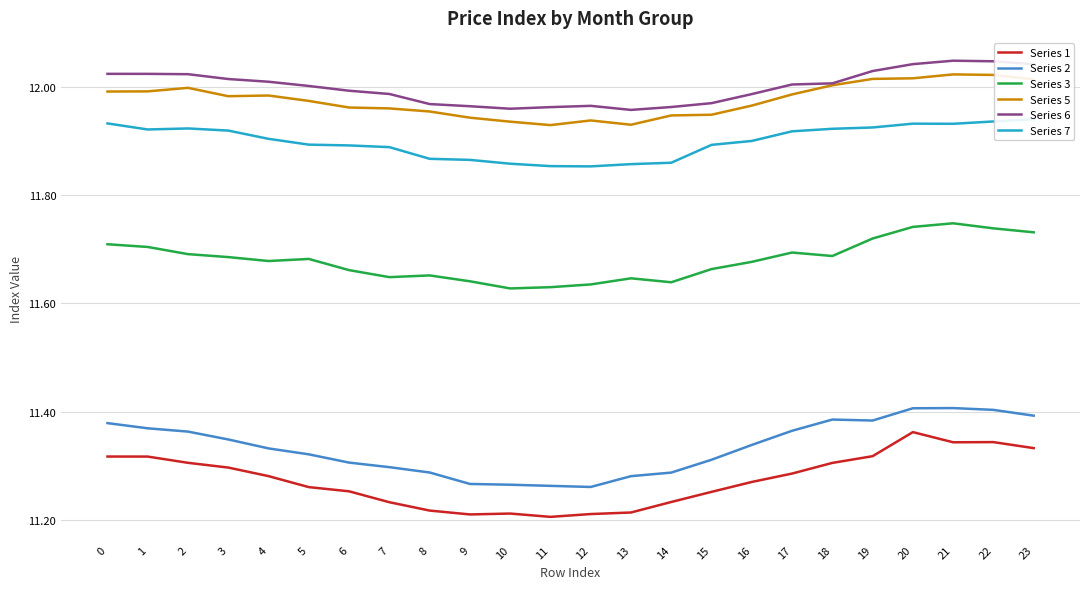

At how many categories does at least one series exceed 11?

24